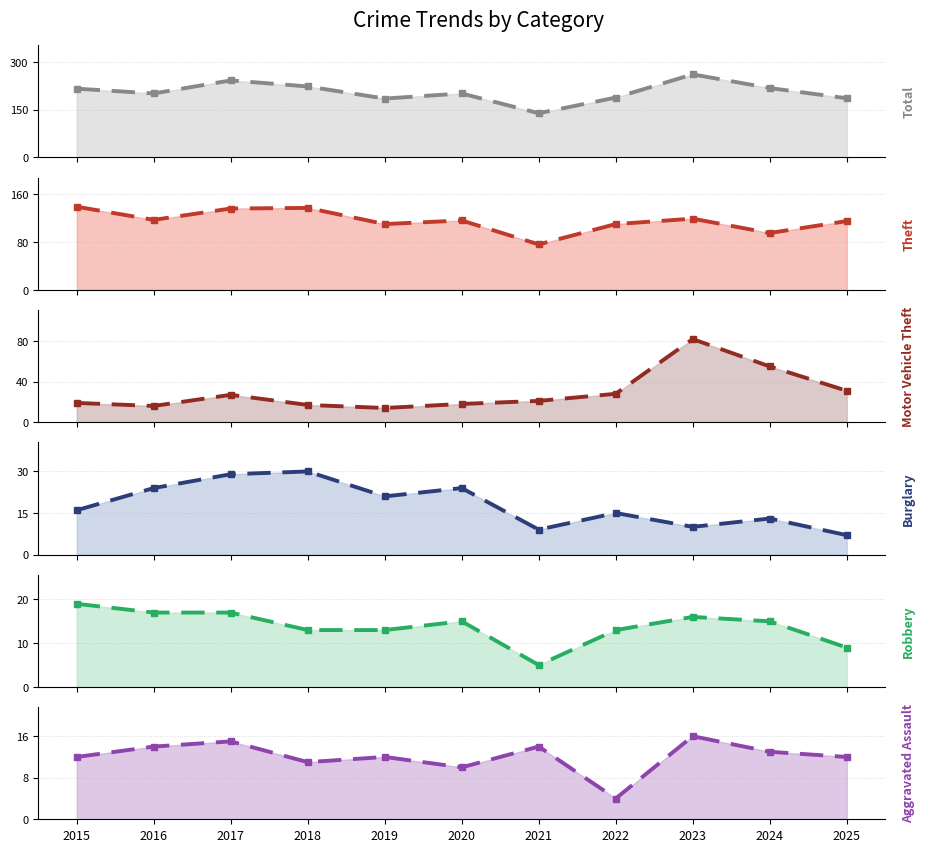

Rank the categories by Motor Vehicle Theft value from highest to lowest.

2023, 2024, 2025, 2022, 2017, 2021, 2015, 2020, 2018, 2016, 2019